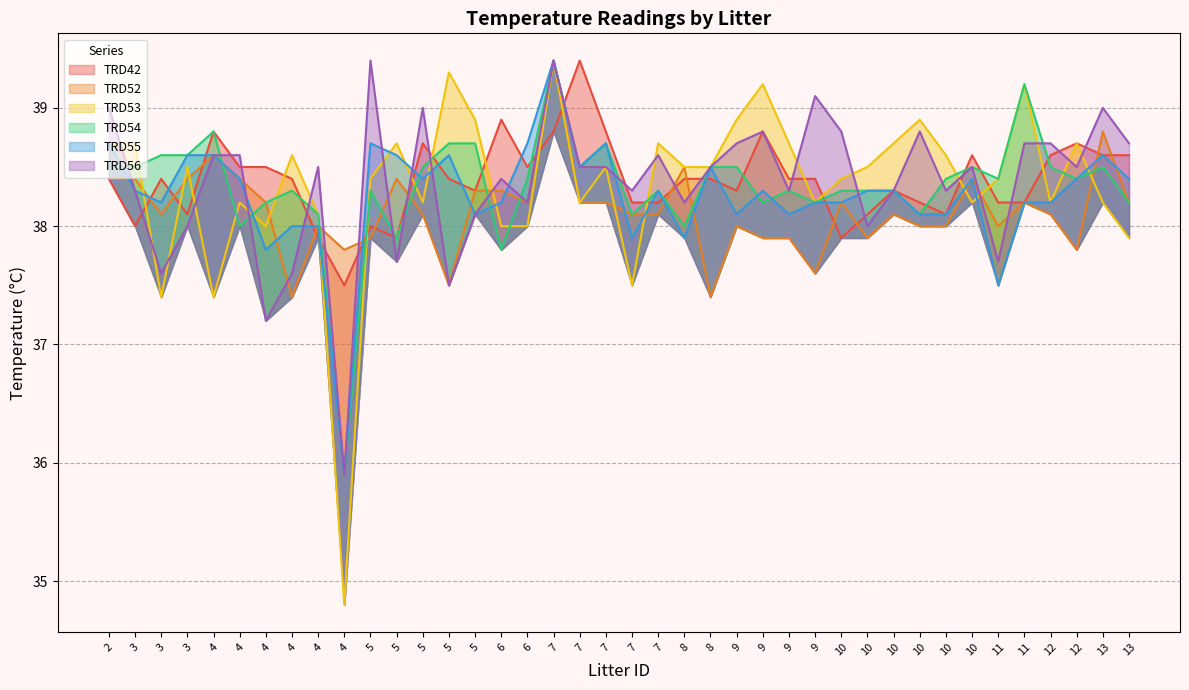

The TRD55 series shows 59.6 at 10. True or false?

False